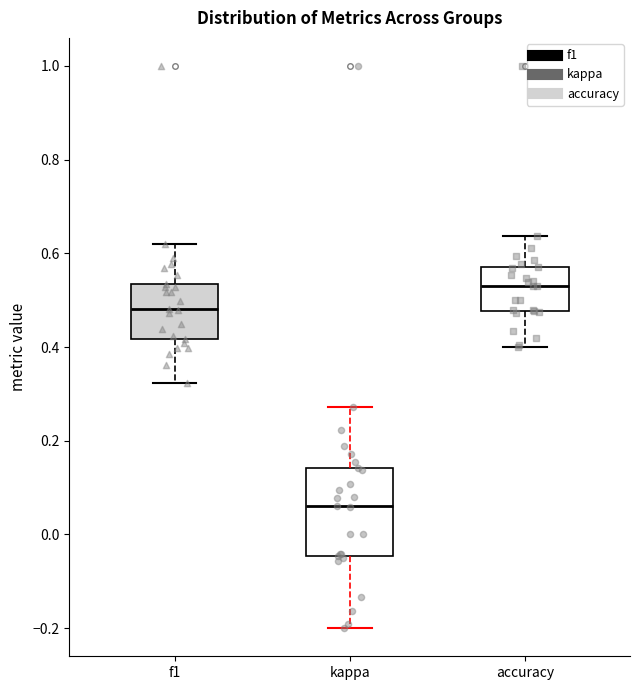

Reading left to right, read every box against the y-axis: the position of its median line, the range the box covers, and the ends of its whiskers. The values are not printed on the chart, so give them approximately, as read against the axis.

f1: median 0.48, box 0.42 to 0.54, whiskers 0.32 to 0.62
kappa: median 0.06, box -0.04 to 0.14, whiskers -0.20 to 0.28
accuracy: median 0.54, box 0.48 to 0.58, whiskers 0.40 to 0.64